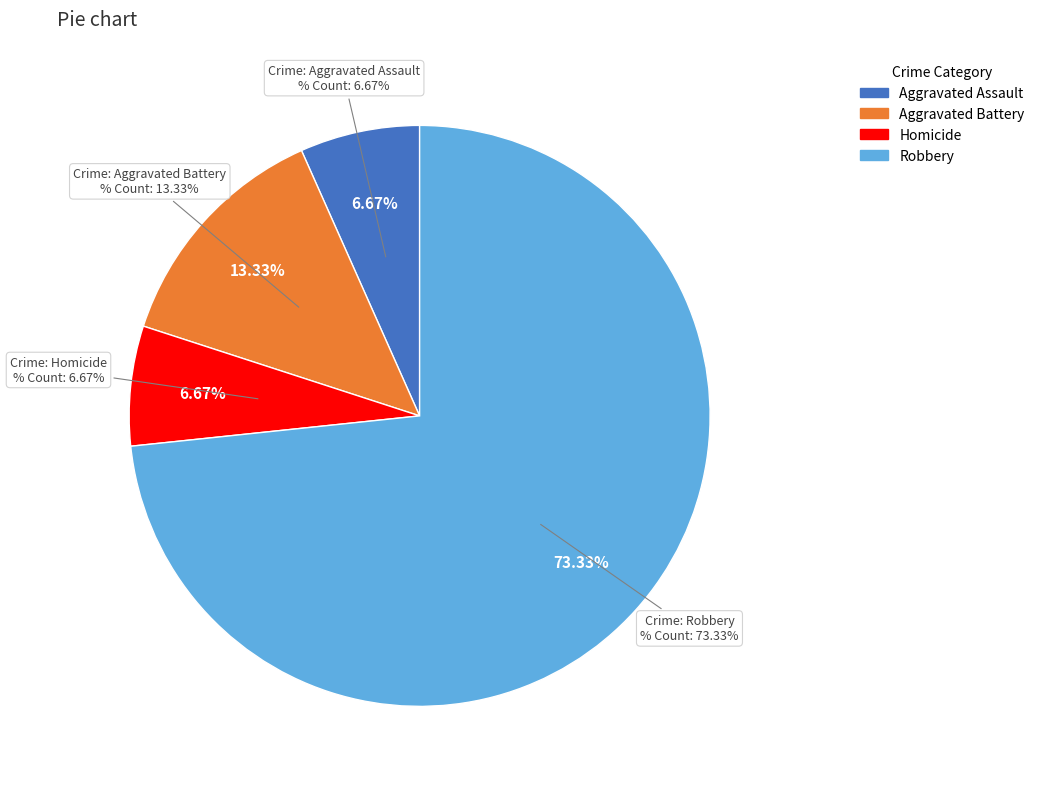

Which category has the smallest portion of the pie?

Aggravated Assault